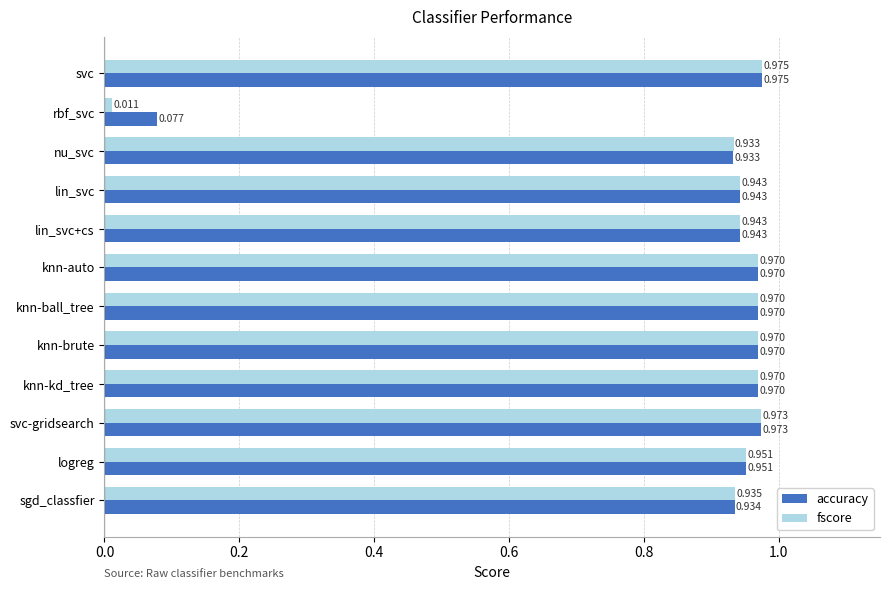

Which series has the largest range (max minus min)?

fscore